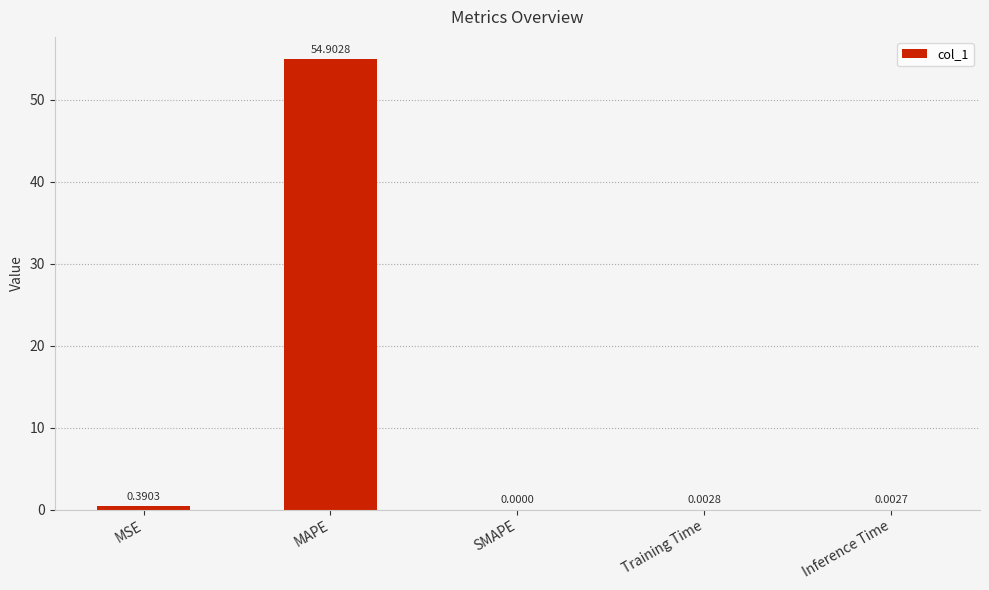

What is the sum of all values?

55.3